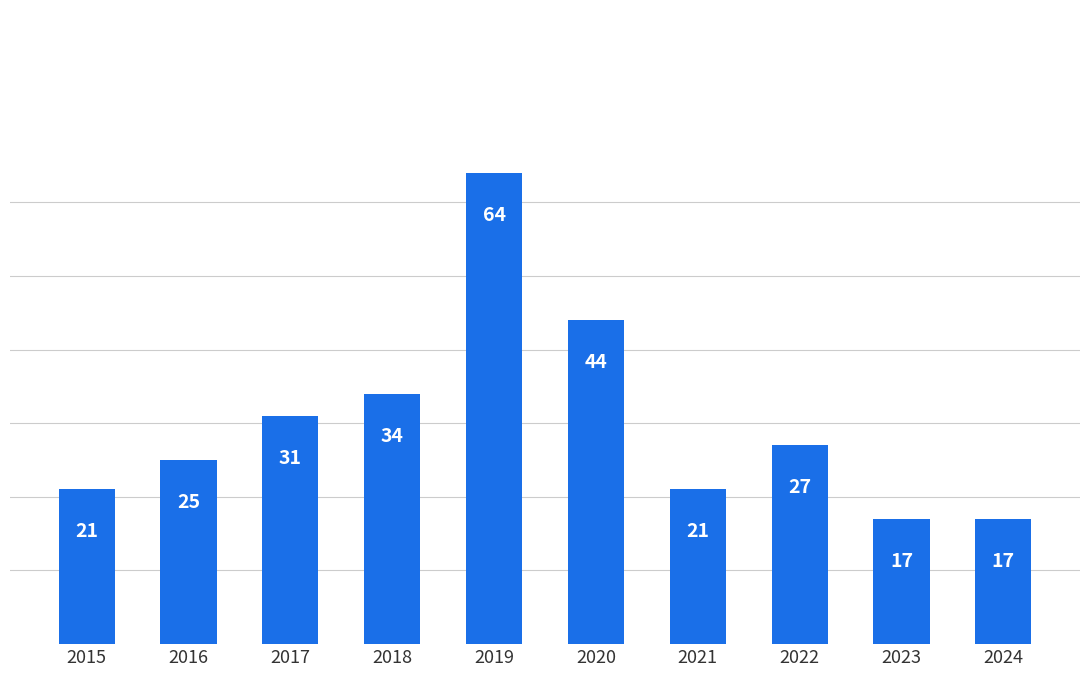

What is the value of the 8th bar from the left?

27